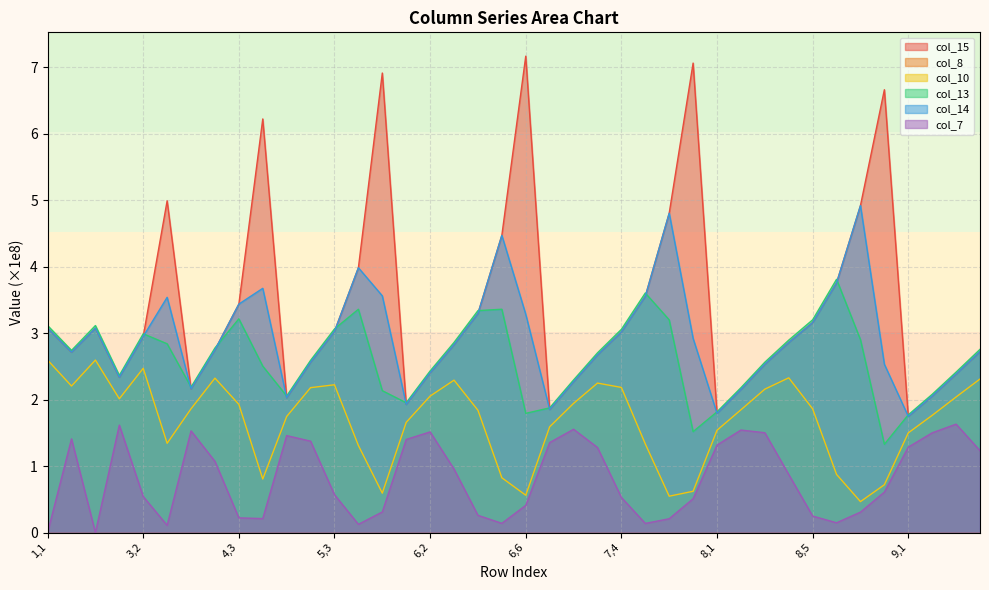

What is the difference between the col_14 values at 7,6 and 3,1?

2.5